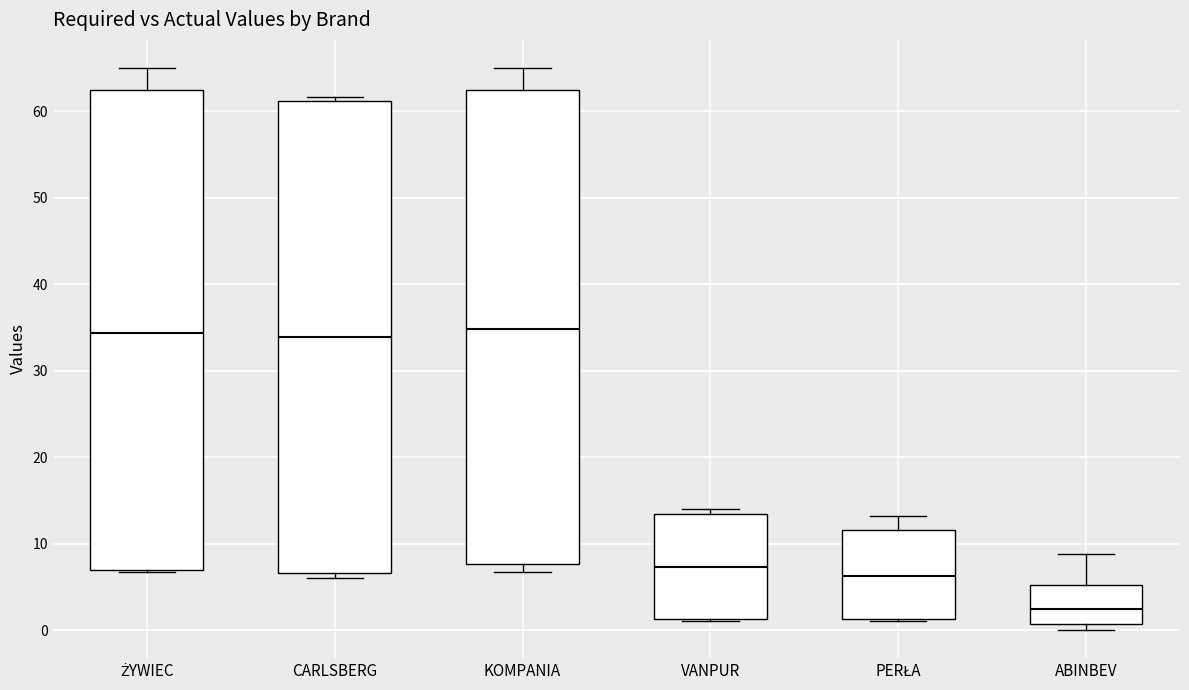

Which box's median line is the lowest?

ABINBEV